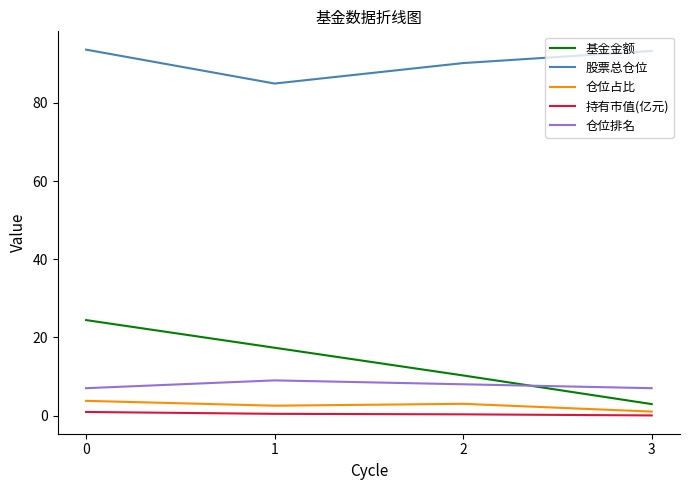

Which series has the largest range (max minus min)?

基金金额